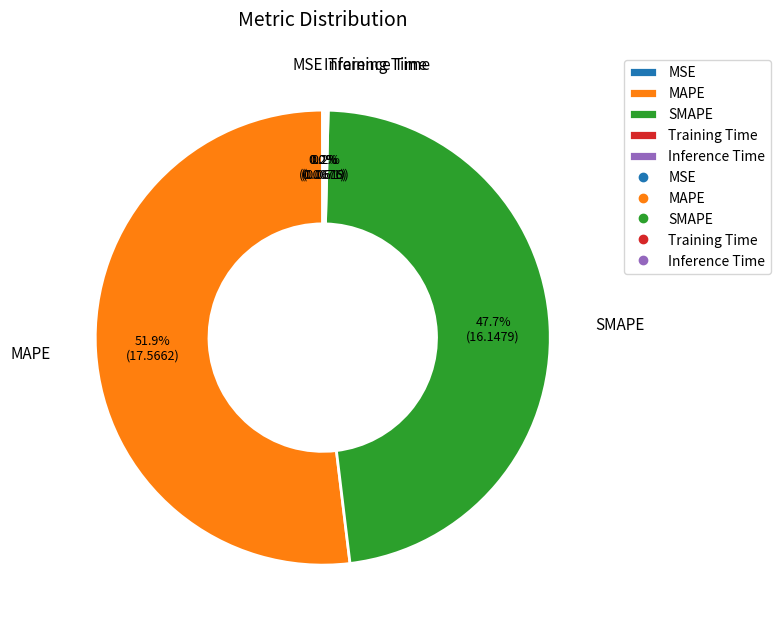

Which slice is the largest?

MAPE